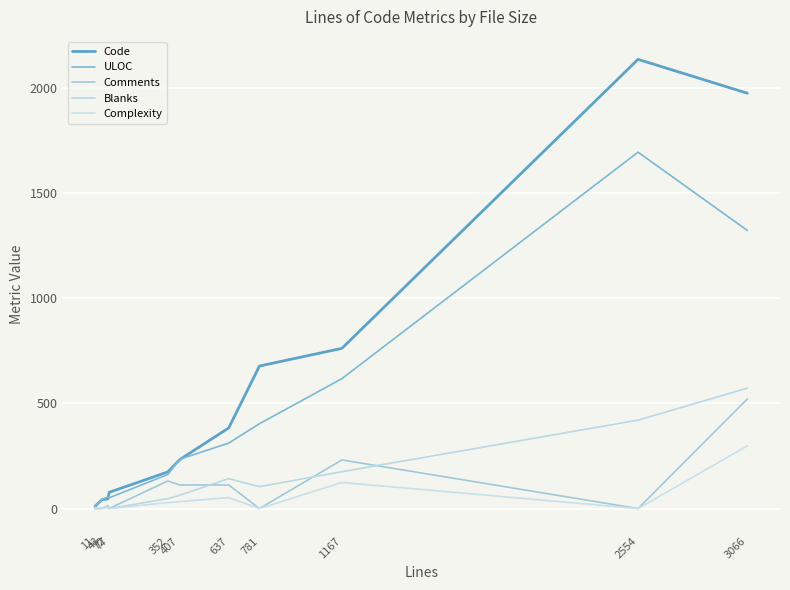

True or false: Code and Blanks cross at least once.

False